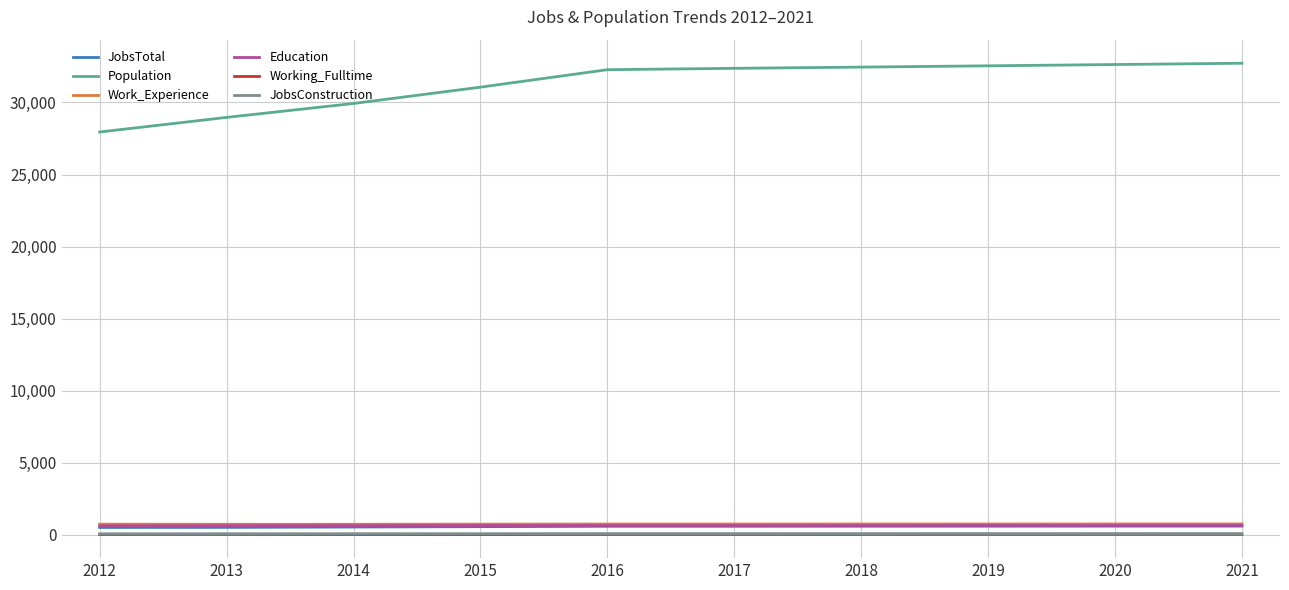

True or false: Population has a value of 29927 at 2014.

True